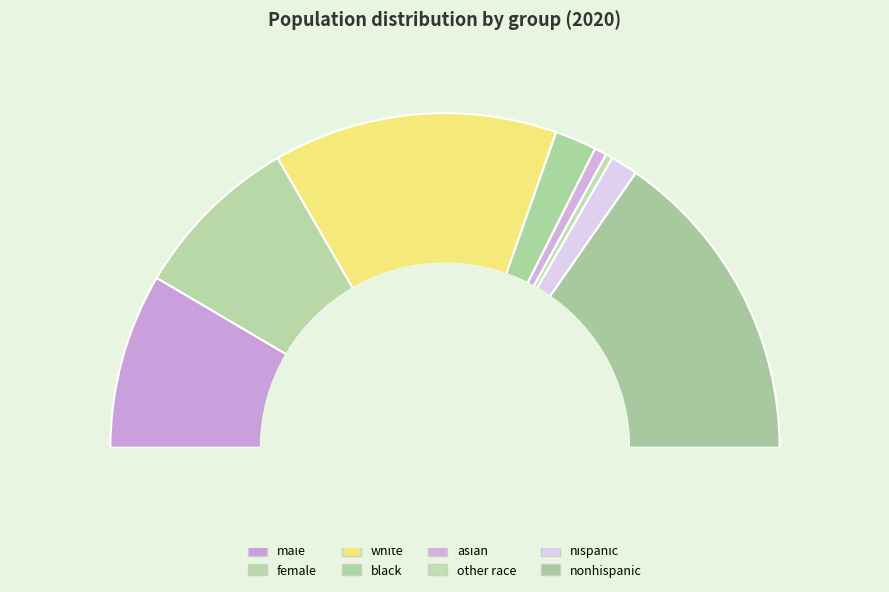

What is the smallest slice in the pie chart?

other race